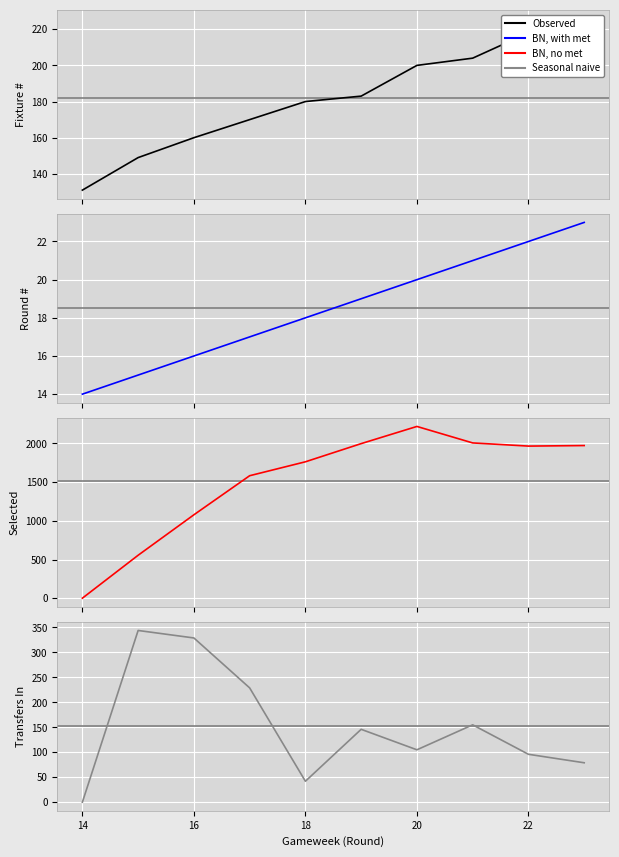

What is the difference between the transfers_in values at 14 and 16?

329